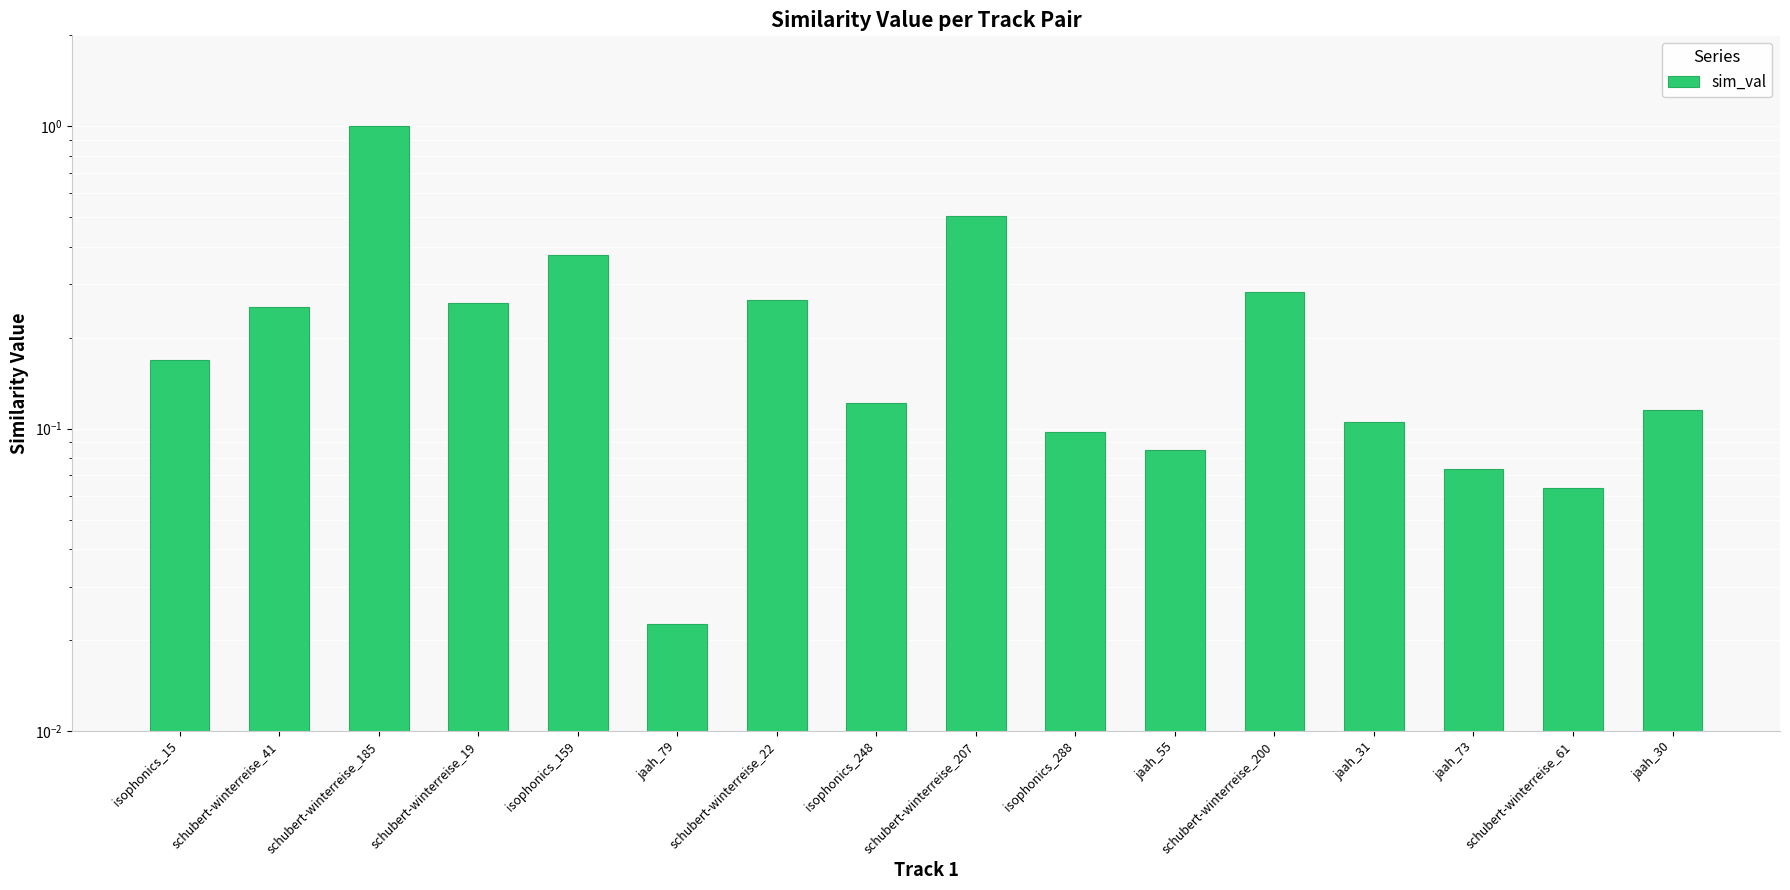

Reading right to left, list all the values displayed in this chart.

jaah_30=0.1	schubert-winterreise_61=0.1	jaah_73=0.1	jaah_31=0.1	schubert-winterreise_200=0.3	jaah_55=0.1	isophonics_288=0.1	schubert-winterreise_207=0.5	isophonics_248=0.1	schubert-winterreise_22=0.3	jaah_79=0.0	isophonics_159=0.4	schubert-winterreise_19=0.3	schubert-winterreise_185=1.0	schubert-winterreise_41=0.3	isophonics_15=0.2